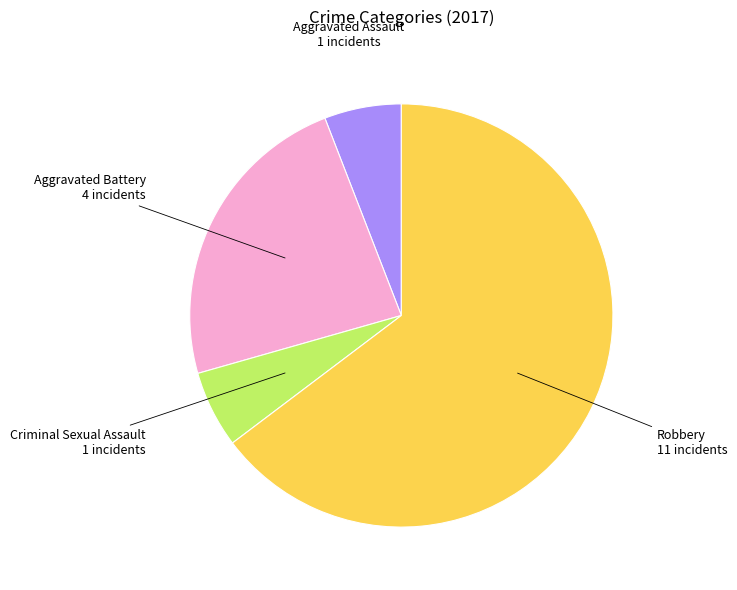

Count the number of slices in the pie.

4